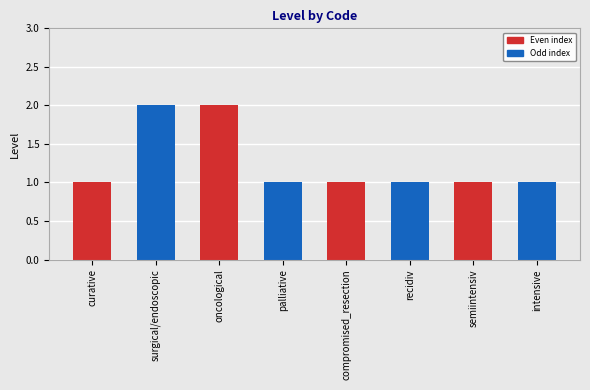

What is the sum of the values at curative and surgical/endoscopic?

3